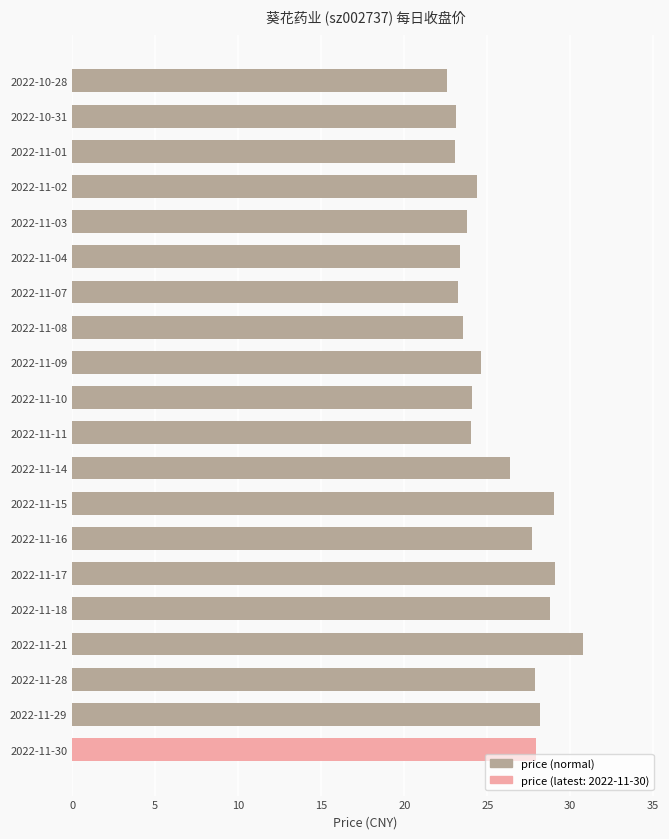

What is the minimum value shown in the chart?

22.6